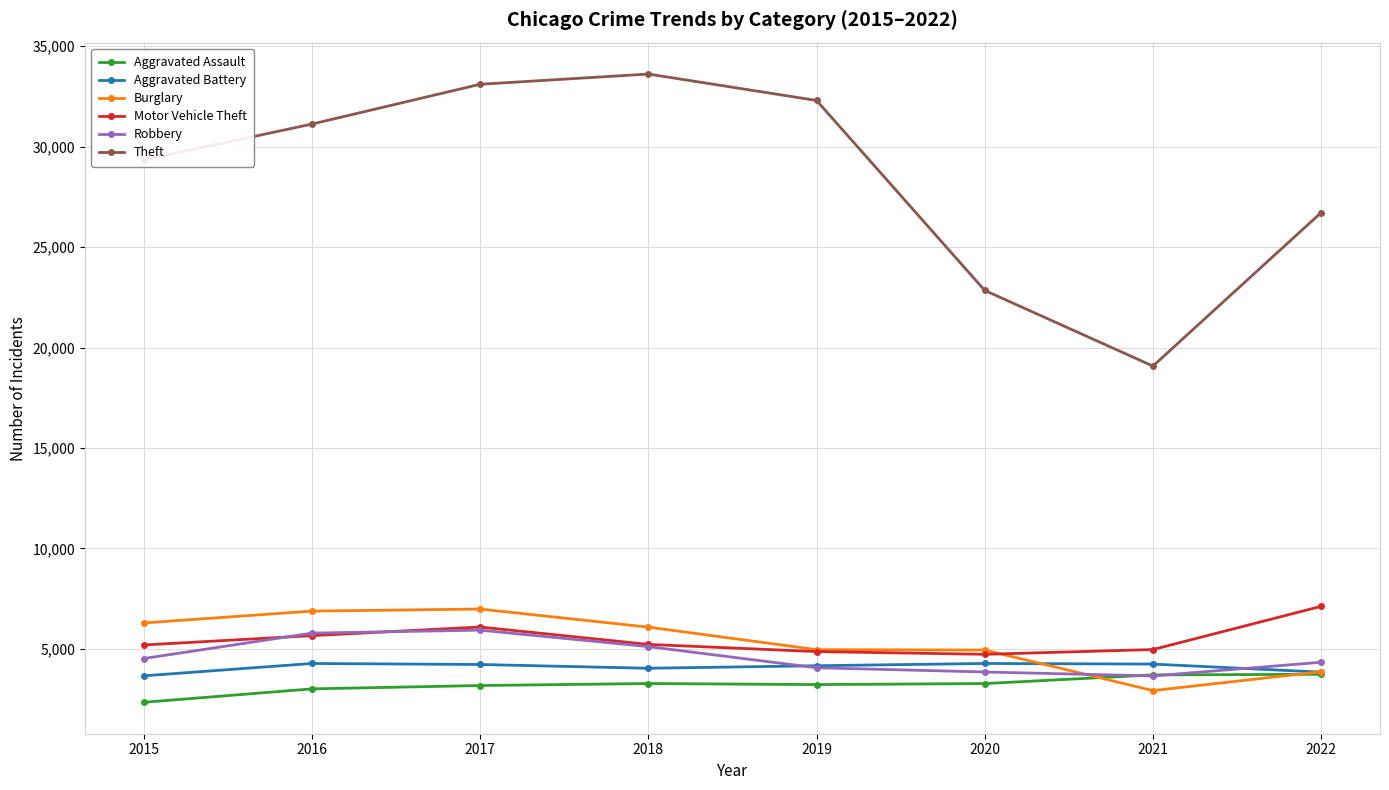

What is the value of the Aggravated Battery point at the 8th from the left?

3843